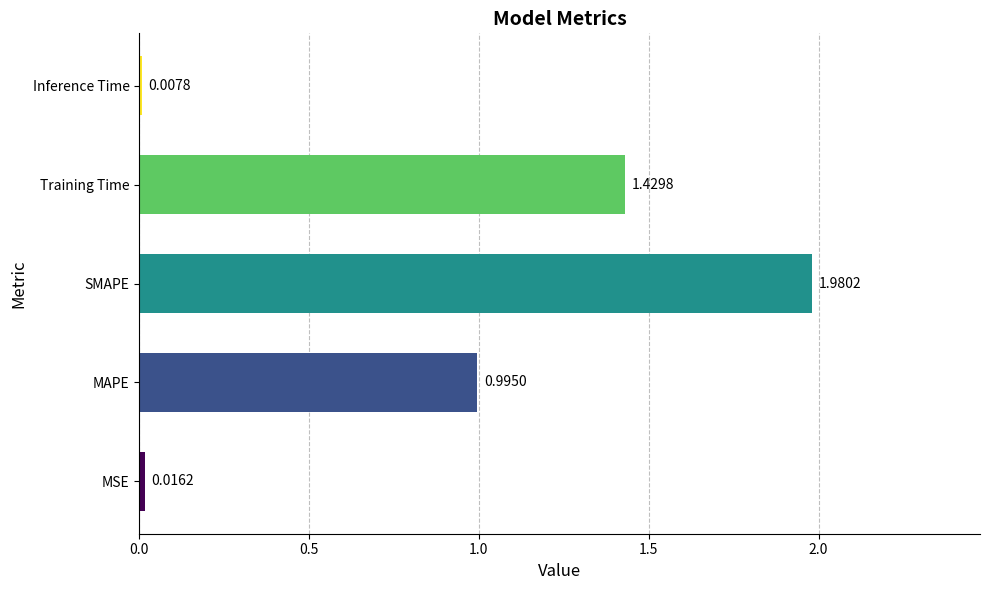

What is the sum of the values at MAPE and Training Time?

2.4